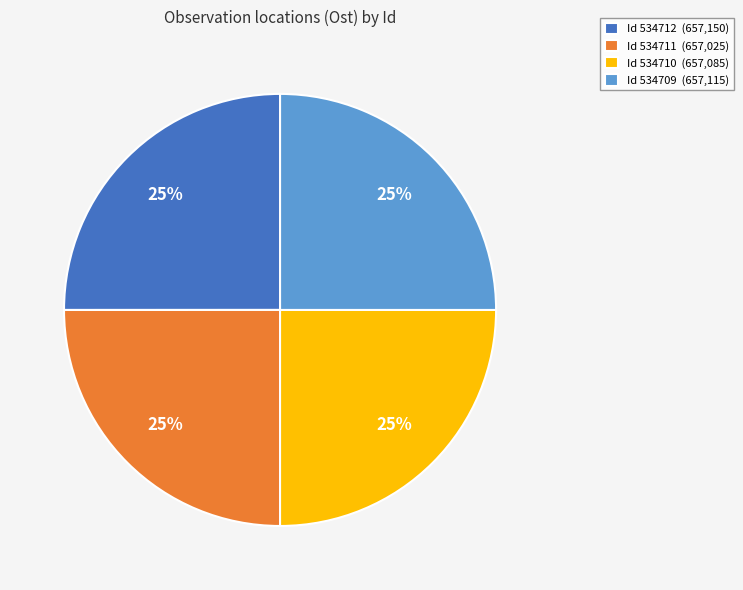

Is it true that Id 534711 (657,025) is 25% of the pie?

True